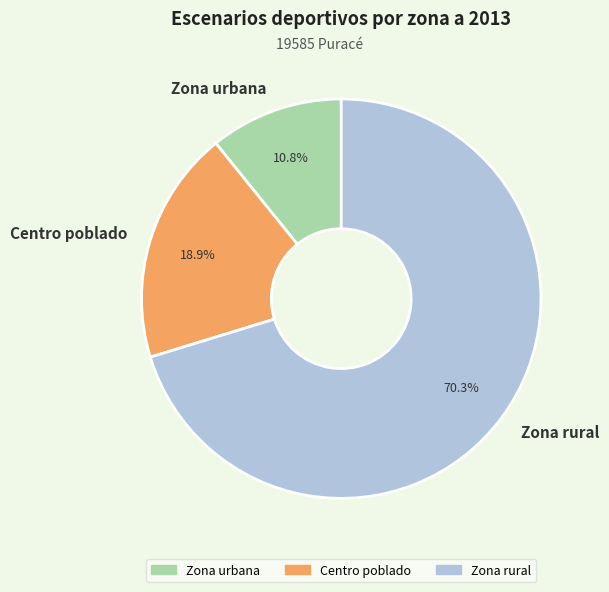

What is the smallest slice in the pie chart?

Zona urbana